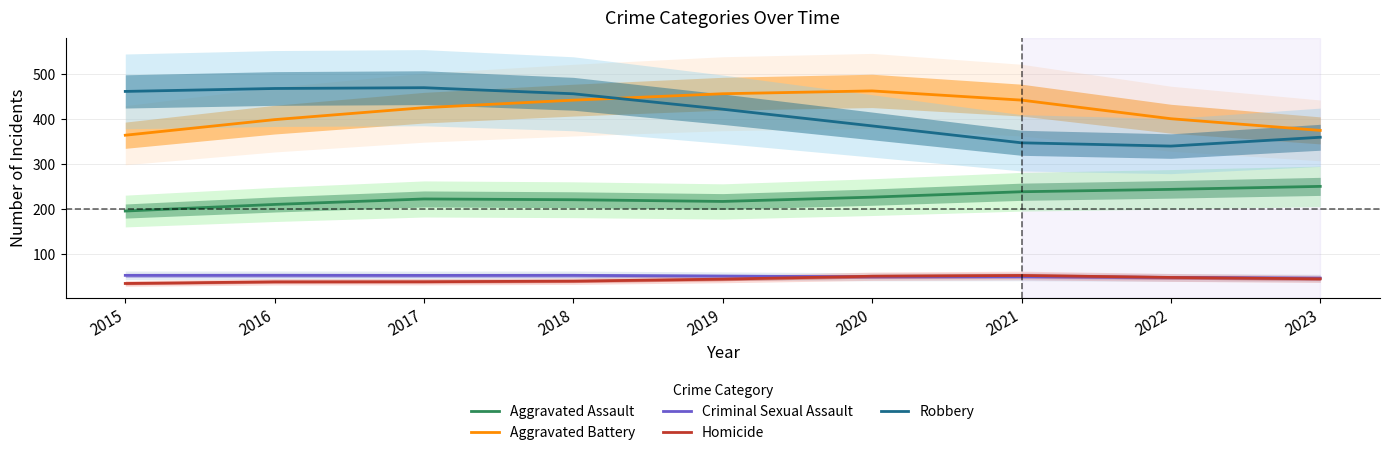

What is the difference between the Robbery values at 2019 and 2020?

37.1